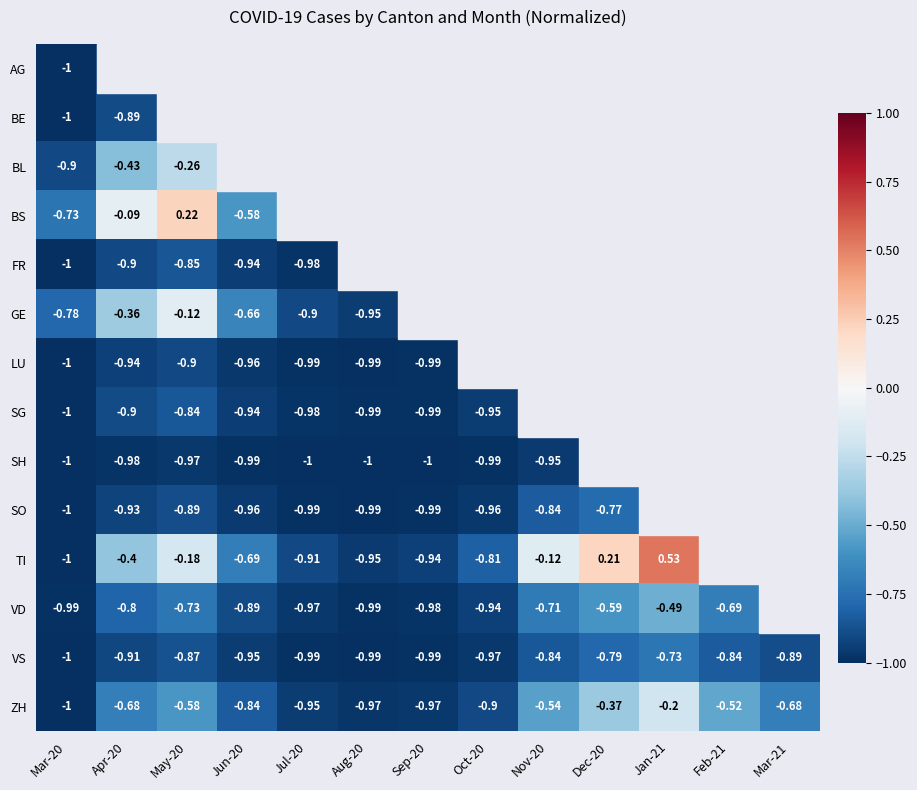

Is the value of SH at Jun-20 greater than the value of VD at Sep-20?

No